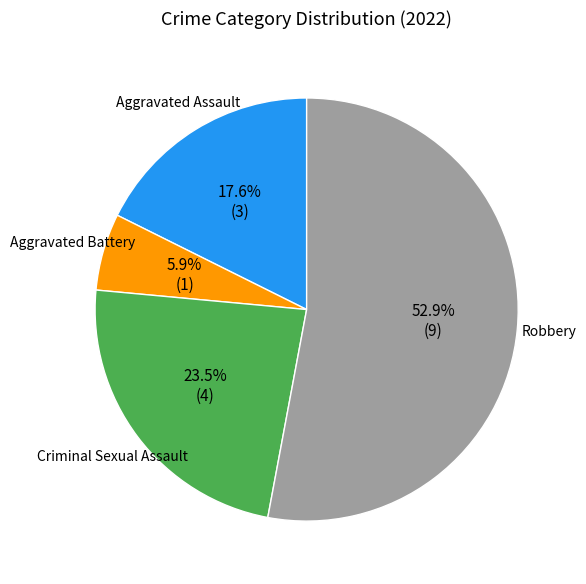

Is there any slice that represents more than half of the pie?

Yes